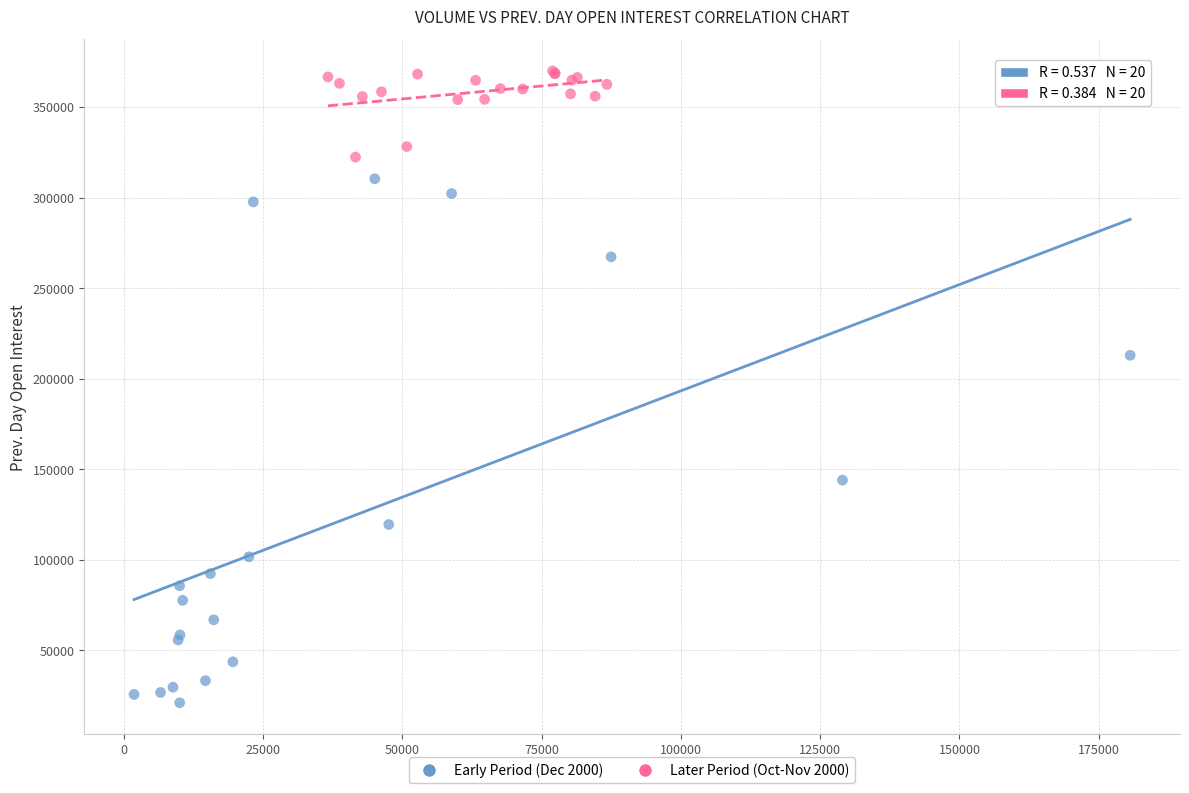

Which series contains the highest Y value?

Later Period (Oct-Nov 2000)